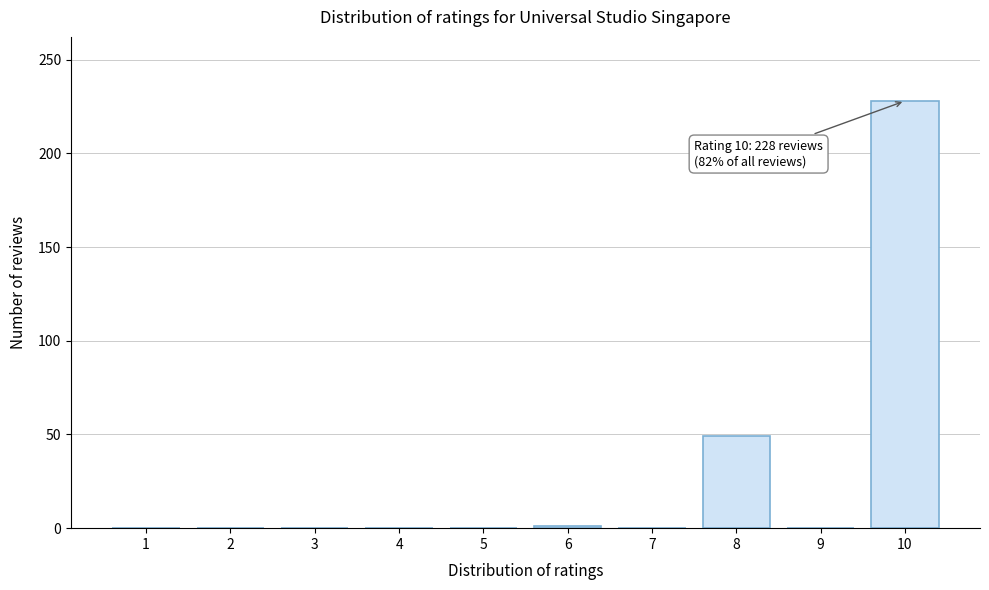

What is the greatest value displayed?

228